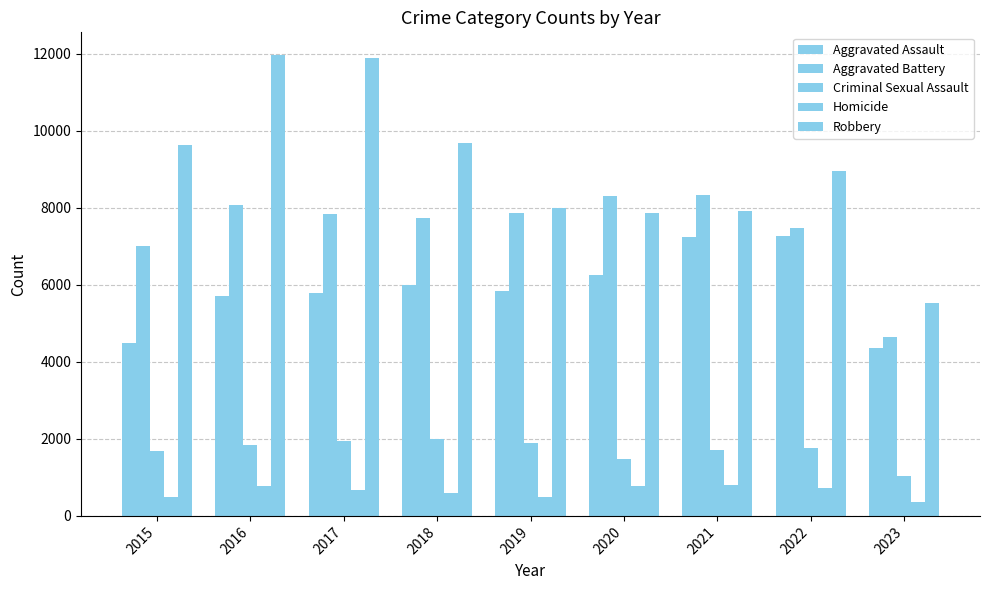

Read the Homicide value at 2020.

787